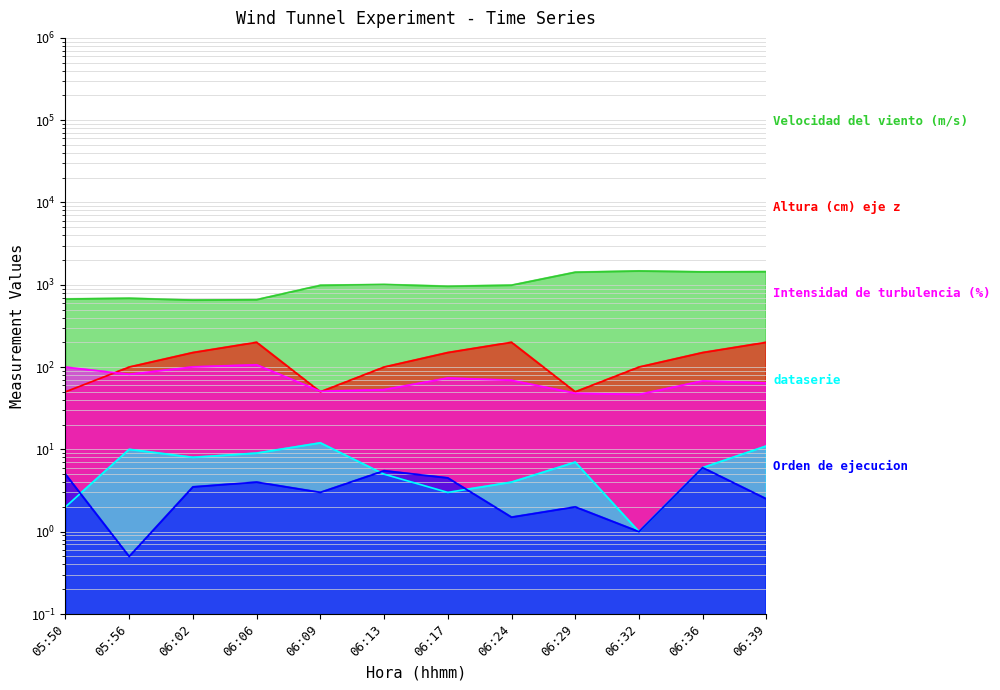

What is the difference between the maximum and second lowest values in the Orden de ejecucion series?

5.0